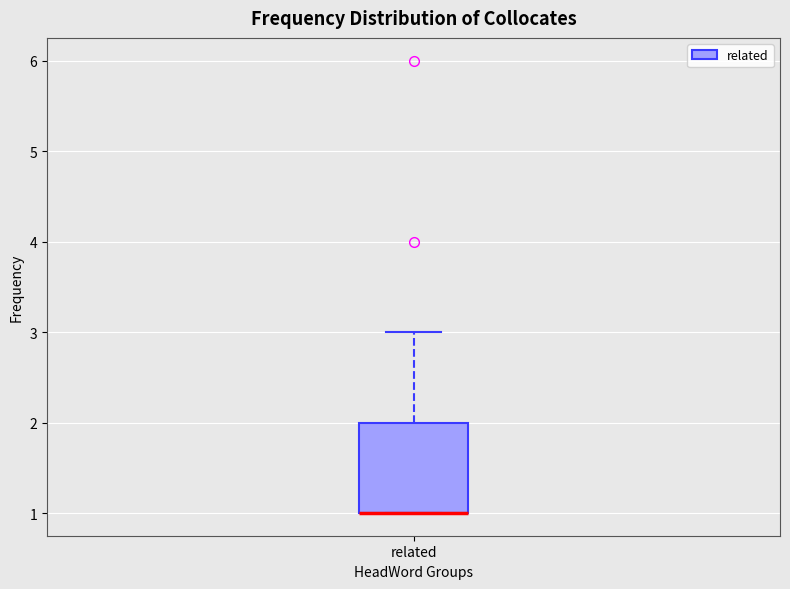

Where does the upper whisker of the box for related end on the y-axis? The values are not printed on the chart, so give them approximately, as read against the axis.

3